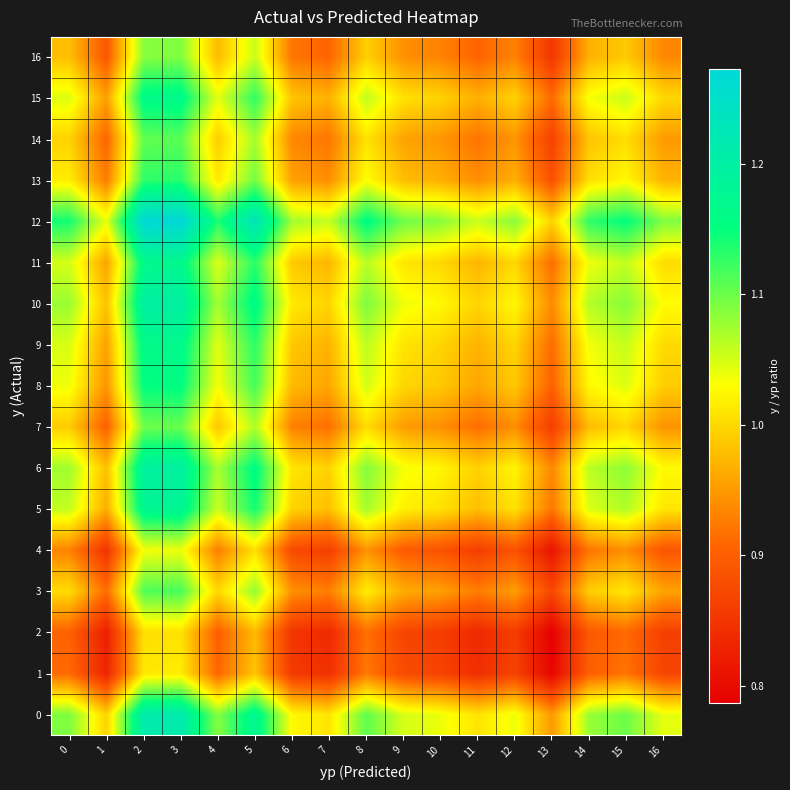

Reading right to left, what are all the values shown in this chart?

0: 16=1.0	15=1.1	14=1.1	13=0.9	12=1.0	11=1.0	10=1.0	9=1.0	8=1.1	7=1.0	6=1.0	5=1.2	4=1.1	3=1.2	2=1.2	1=1.0	0=1.1
1: 16=0.9	15=0.9	14=0.9	13=0.8	12=0.9	11=0.8	10=0.9	9=0.9	8=0.9	7=0.8	6=0.9	5=1.0	4=0.9	3=1.0	2=1.0	1=0.8	0=0.9
2: 16=0.9	15=0.9	14=0.9	13=0.8	12=0.9	11=0.8	10=0.9	9=0.9	8=0.9	7=0.8	6=0.8	5=1.0	4=0.9	3=1.0	2=1.0	1=0.8	0=0.9
3: 16=1.0	15=1.0	14=1.0	13=0.9	12=1.0	11=0.9	10=1.0	9=1.0	8=1.0	7=0.9	6=0.9	5=1.1	4=1.0	3=1.1	2=1.1	1=0.9	0=1.0
4: 16=0.9	15=0.9	14=0.9	13=0.8	12=0.9	11=0.9	10=0.9	9=0.9	8=0.9	7=0.9	6=0.9	5=1.0	4=0.9	3=1.0	2=1.0	1=0.8	0=0.9
5: 16=1.0	15=1.1	14=1.0	13=0.9	12=1.0	11=1.0	10=1.0	9=1.0	8=1.1	7=1.0	6=1.0	5=1.1	4=1.1	3=1.2	2=1.2	1=1.0	0=1.1
6: 16=1.0	15=1.1	14=1.1	13=0.9	12=1.0	11=1.0	10=1.0	9=1.0	8=1.1	7=1.0	6=1.0	5=1.2	4=1.1	3=1.2	2=1.2	1=1.0	0=1.1
7: 16=0.9	15=1.0	14=1.0	13=0.9	12=0.9	11=0.9	10=0.9	9=1.0	8=1.0	7=0.9	6=0.9	5=1.1	4=1.0	3=1.1	2=1.1	1=0.9	0=1.0
8: 16=1.0	15=1.0	14=1.0	13=0.9	12=1.0	11=1.0	10=1.0	9=1.0	8=1.1	7=1.0	6=1.0	5=1.1	4=1.0	3=1.2	2=1.2	1=0.9	0=1.0
9: 16=1.0	15=1.1	14=1.0	13=0.9	12=1.0	11=1.0	10=1.0	9=1.0	8=1.1	7=1.0	6=1.0	5=1.1	4=1.0	3=1.2	2=1.2	1=1.0	0=1.0
10: 16=1.0	15=1.1	14=1.1	13=0.9	12=1.0	11=1.0	10=1.0	9=1.0	8=1.1	7=1.0	6=1.0	5=1.2	4=1.1	3=1.2	2=1.2	1=1.0	0=1.1
11: 16=1.0	15=1.1	14=1.0	13=0.9	12=1.0	11=1.0	10=1.0	9=1.0	8=1.1	7=1.0	6=1.0	5=1.1	4=1.0	3=1.2	2=1.2	1=1.0	0=1.1
12: 16=1.1	15=1.2	14=1.1	13=1.0	12=1.1	11=1.1	10=1.1	9=1.1	8=1.2	7=1.1	6=1.1	5=1.2	4=1.1	3=1.3	2=1.3	1=1.0	0=1.1
13: 16=1.0	15=1.0	14=1.0	13=0.9	12=1.0	11=0.9	10=1.0	9=1.0	8=1.0	7=0.9	6=1.0	5=1.1	4=1.0	3=1.1	2=1.1	1=0.9	0=1.0
14: 16=0.9	15=1.0	14=1.0	13=0.9	12=0.9	11=0.9	10=0.9	9=1.0	8=1.0	7=0.9	6=0.9	5=1.1	4=1.0	3=1.1	2=1.1	1=0.9	0=1.0
15: 16=1.0	15=1.1	14=1.0	13=0.9	12=1.0	11=1.0	10=1.0	9=1.0	8=1.1	7=1.0	6=1.0	5=1.1	4=1.0	3=1.2	2=1.2	1=1.0	0=1.0
16: 16=0.9	15=1.0	14=1.0	13=0.9	12=0.9	11=0.9	10=0.9	9=0.9	8=1.0	7=0.9	6=0.9	5=1.1	4=1.0	3=1.1	2=1.1	1=0.9	0=1.0